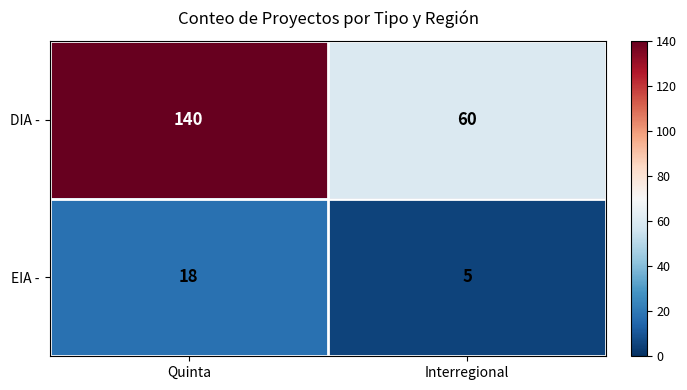

List the series in order of their peak value, highest first.

DIA -, EIA -